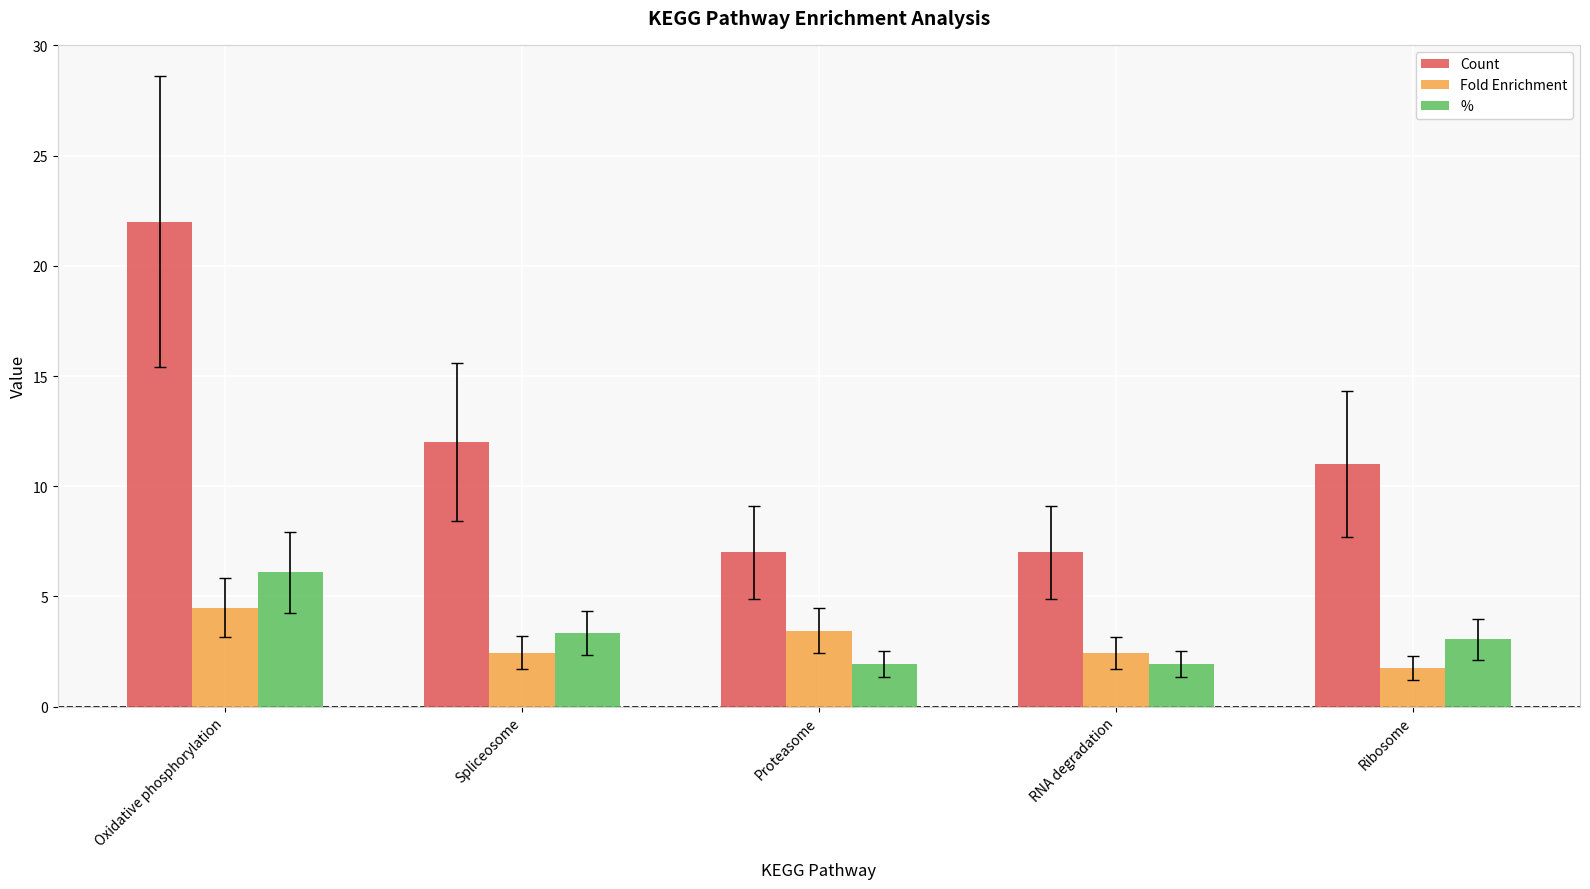

What is the average value of the Fold Enrichment series?

2.9